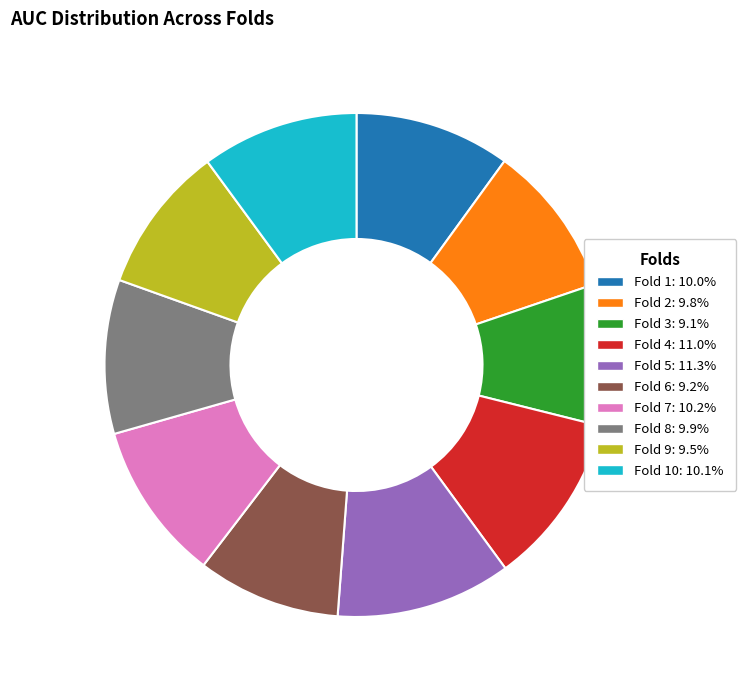

Is there a majority slice in this chart?

No